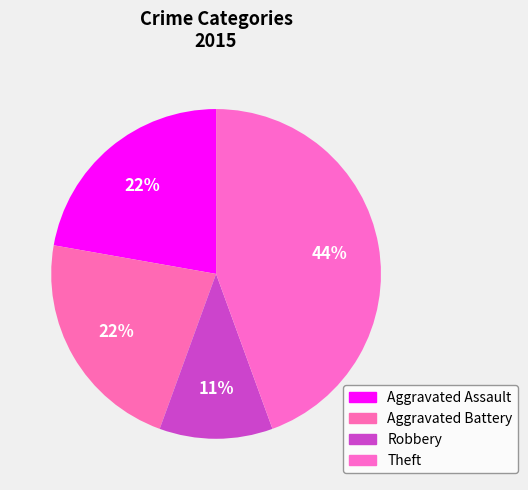

Combined, do Aggravated Assault and Robbery account for over 50%?

No